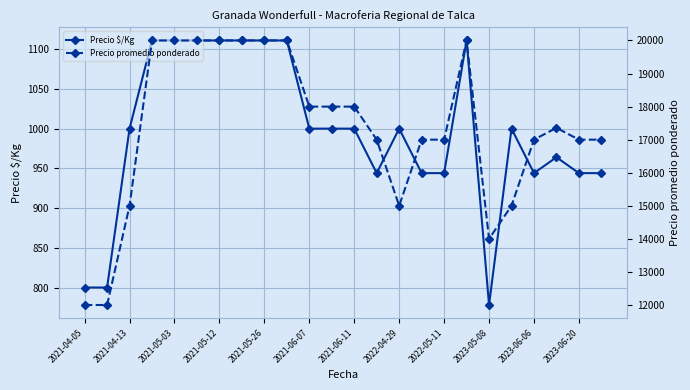

What is the sum of all Precio $/Kg values?

23894